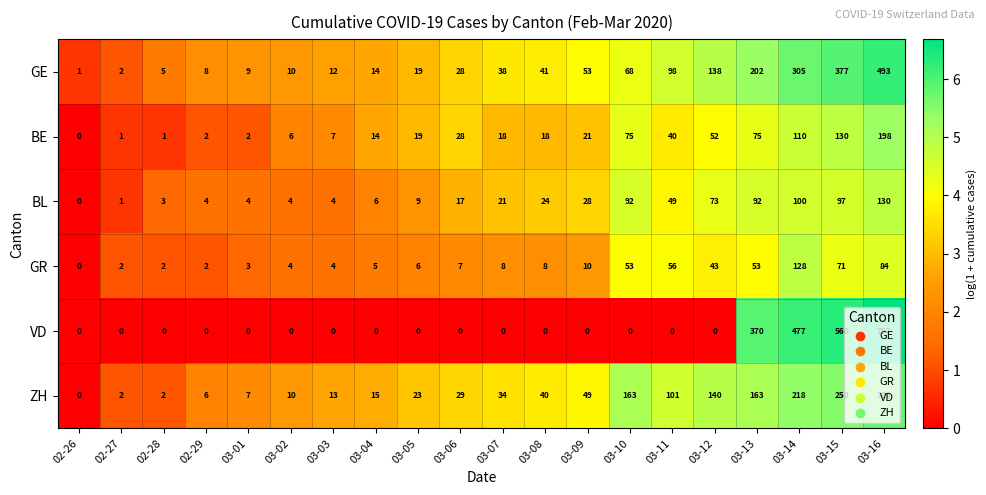

Is it true that ZH equals 7 at 03-01?

True